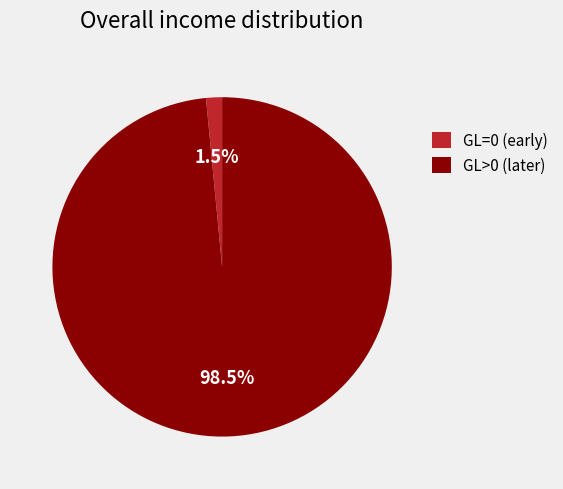

Is GL>0 the majority of the pie?

Yes